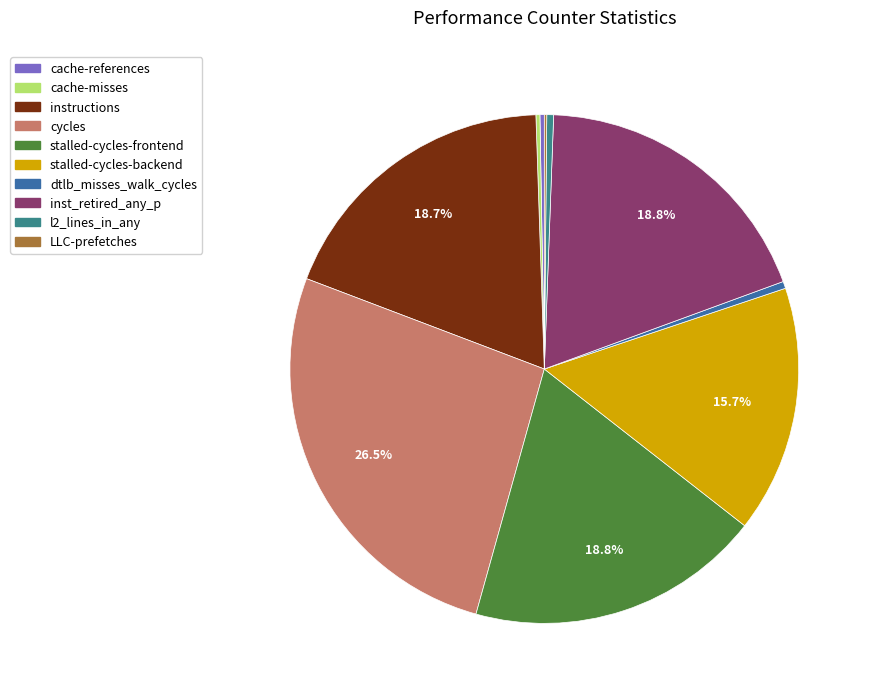

Which category has the biggest portion of the pie?

cycles